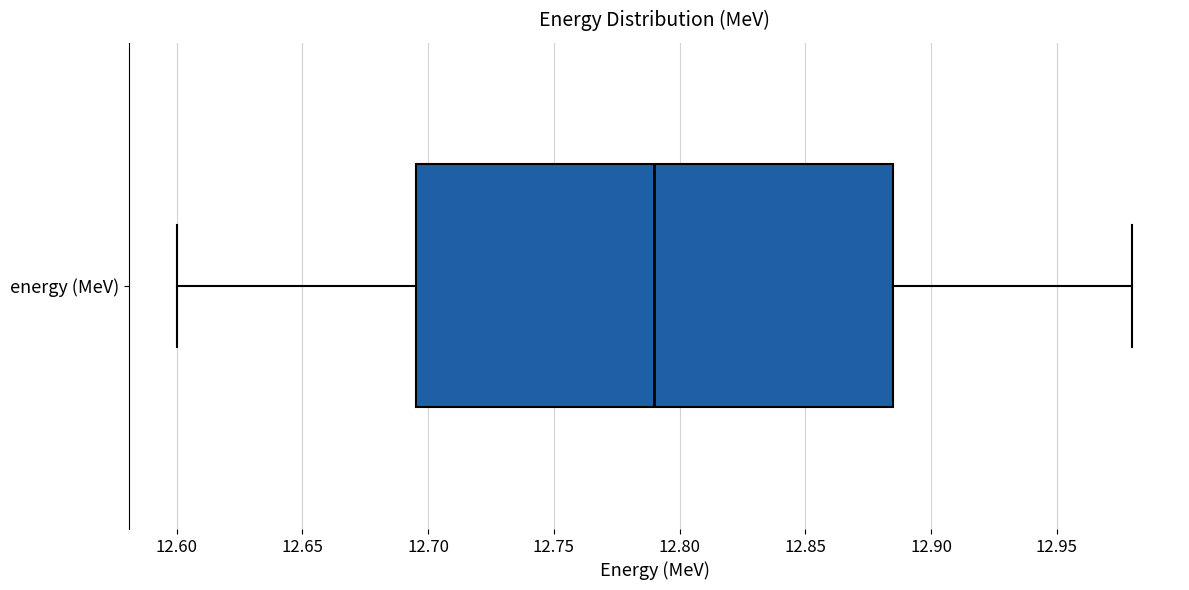

Where is the left edge of the box for energy (MeV) on the x-axis? The values are not printed on the chart, so give them approximately, as read against the axis.

12.695